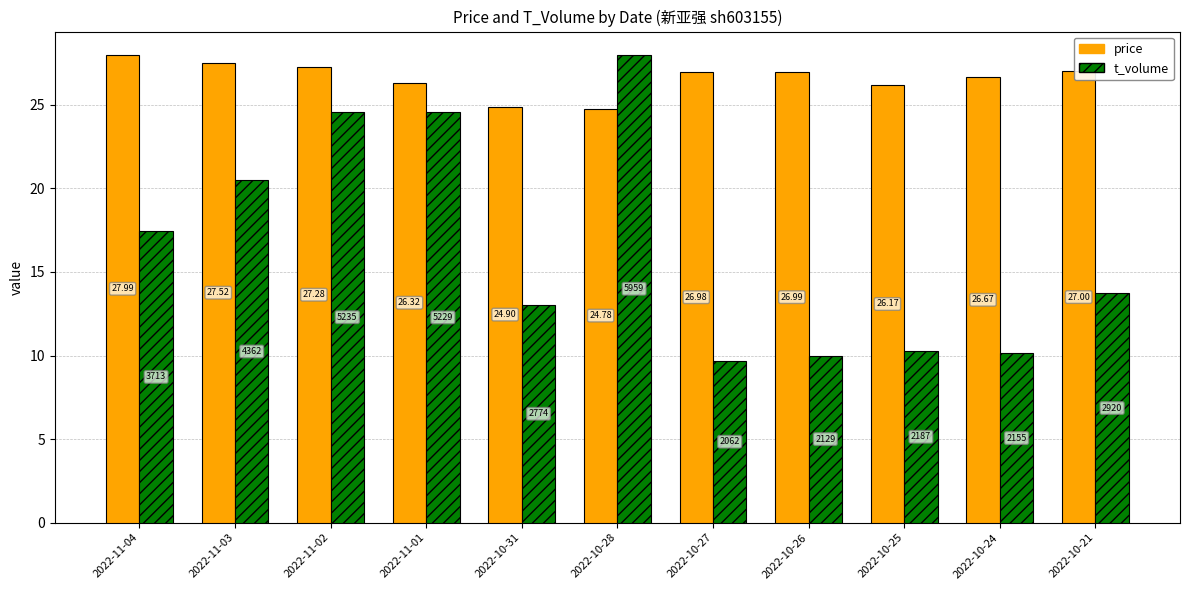

What position from the left is 2022-10-24?

10